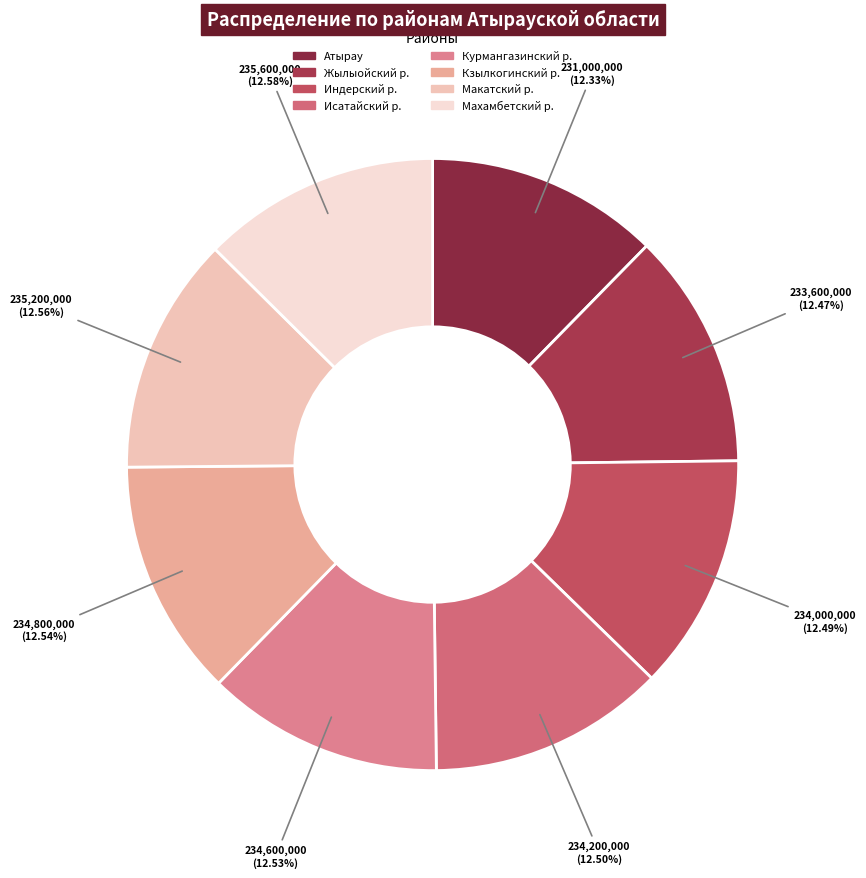

Do Курмангазинский р. and Махамбетский р. together represent more than half of the pie?

No